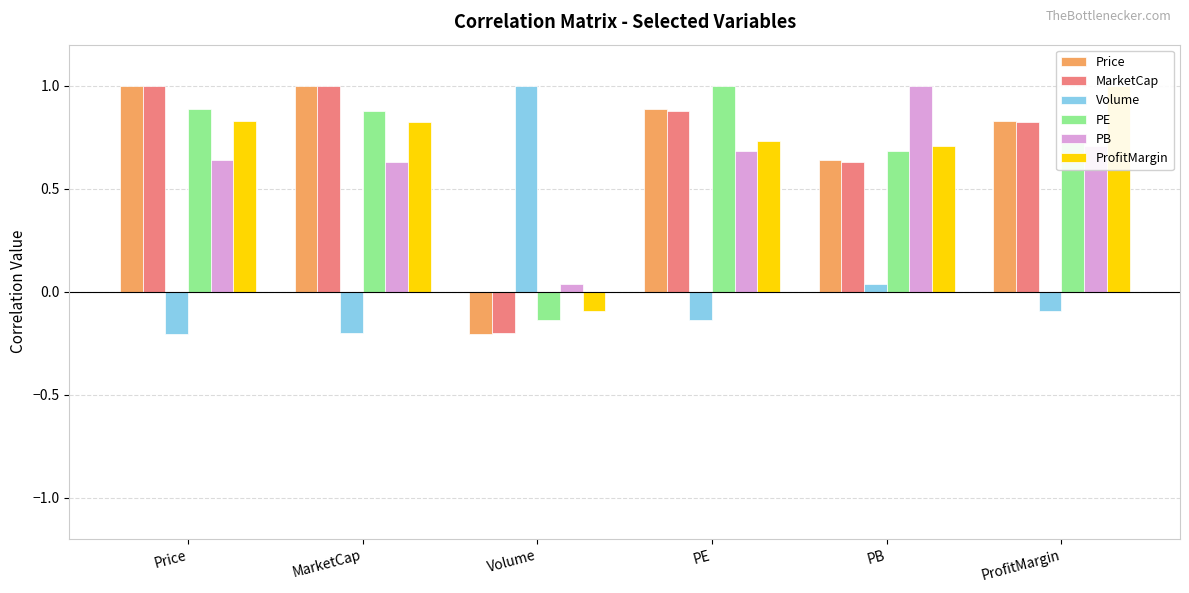

Count the number of categories in the chart.

6